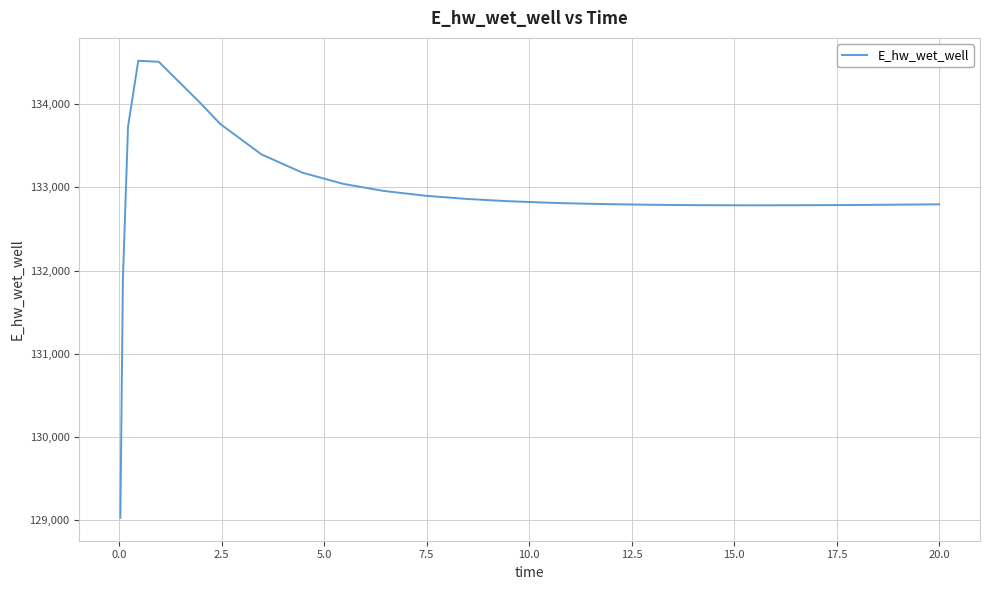

What is the average value?

132917.8